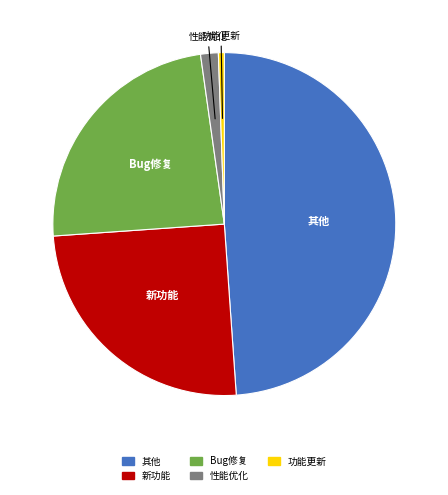

The 其他 slice represents 49% of the pie. True or false?

True